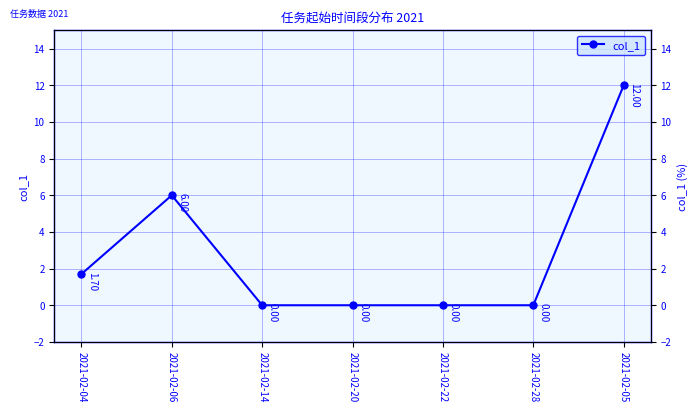

What is the label of the 2nd point from the right?

2021-02-28